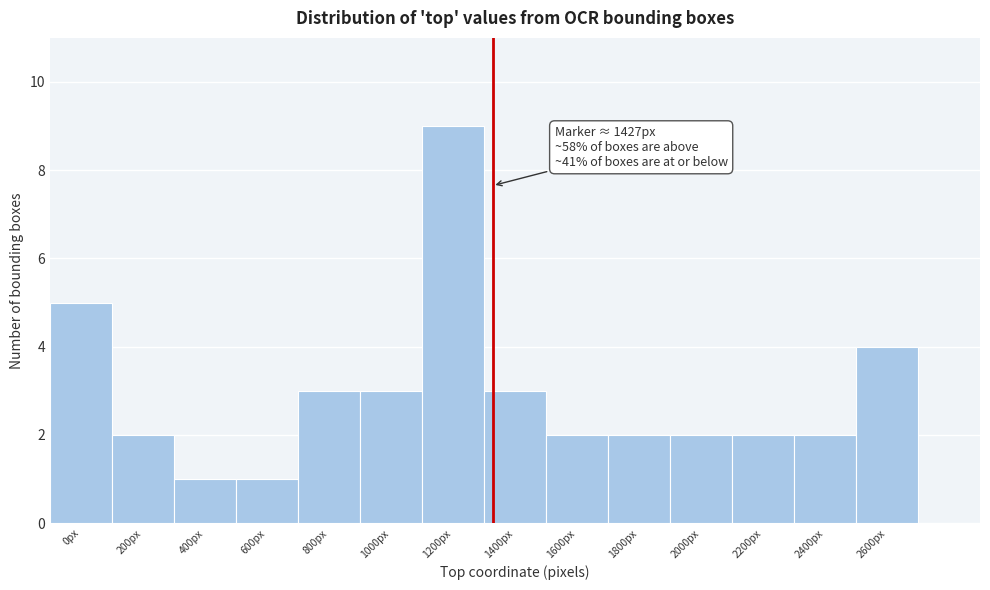

Reading left to right, transcribe all the data shown in this chart.

5	2	1	1	3	3	9	3	2	2	2	2	2	4